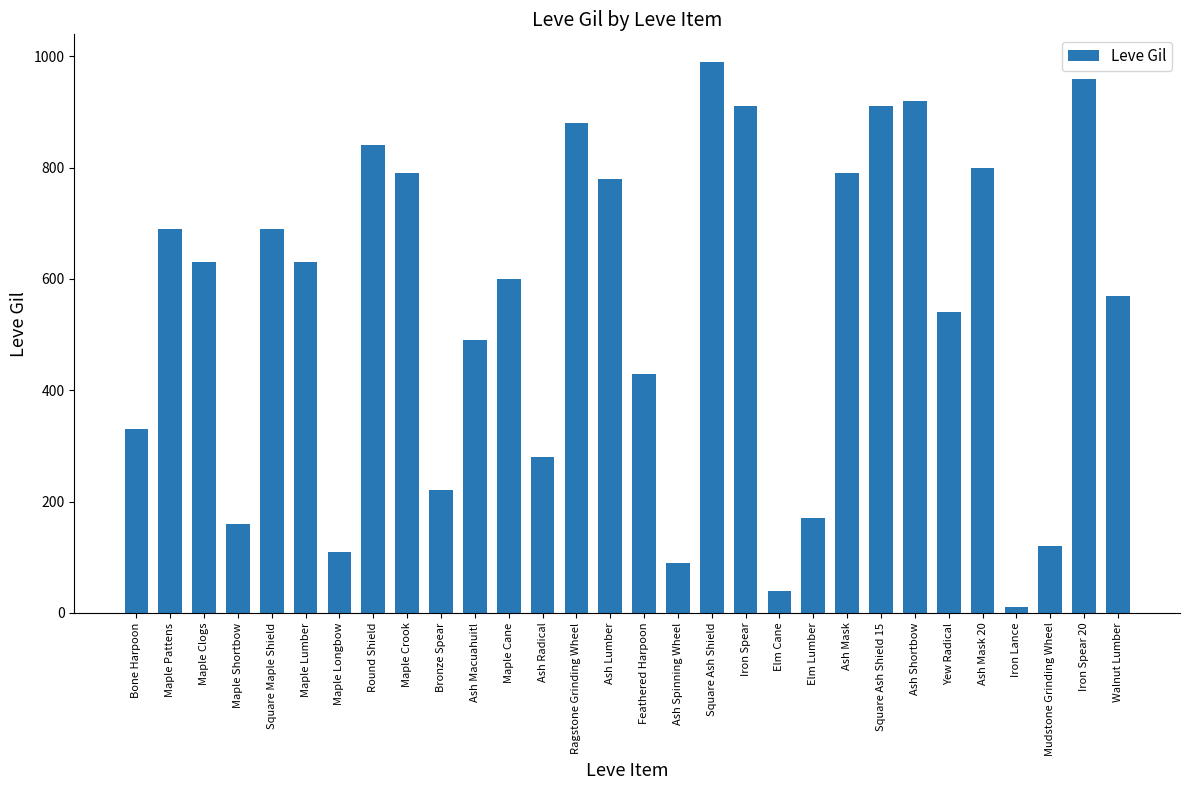

The value at Square Ash Shield is 990. True or false?

True